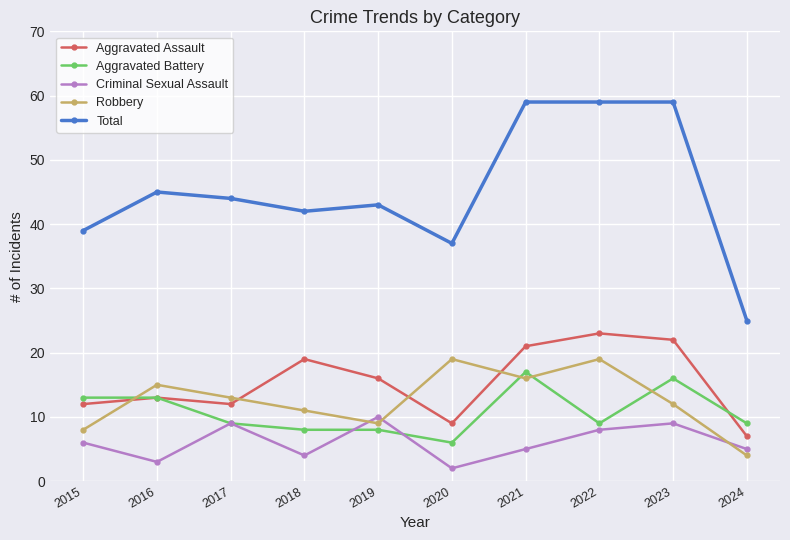

What is the total value across all series at 2015?

78